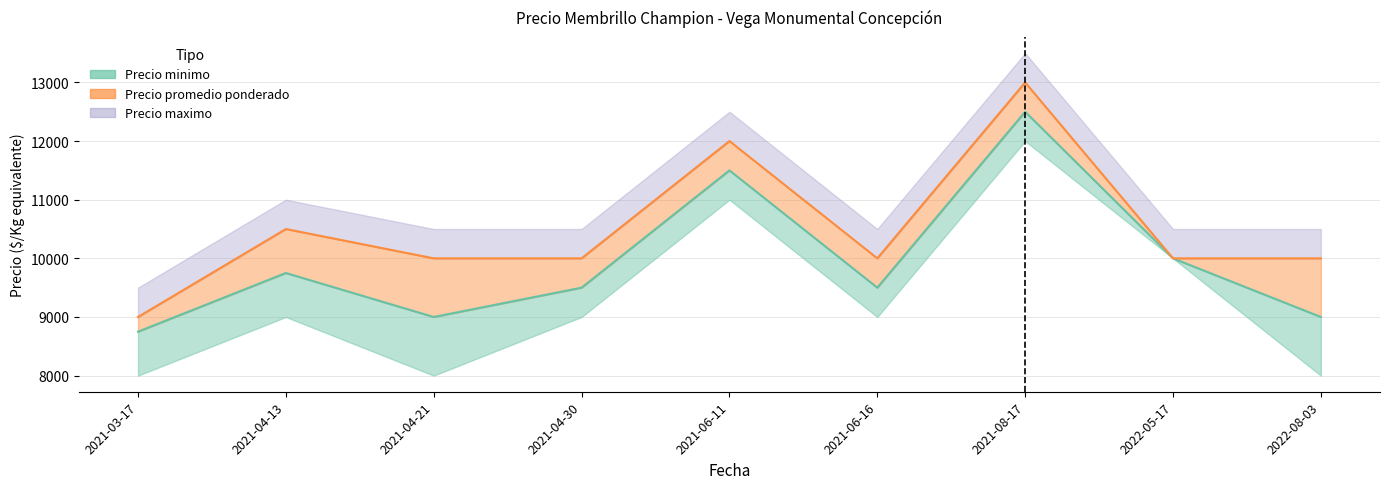

Does the chart have visible grid lines?

Yes